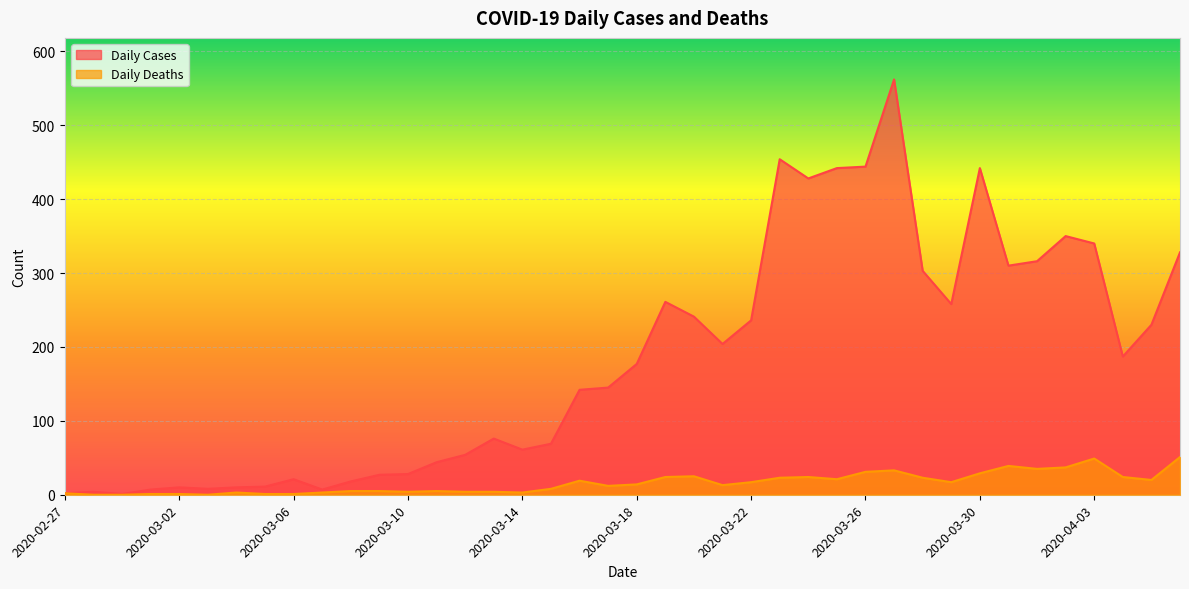

Between 2020-04-02 and 2020-04-03, which is larger?

2020-04-02